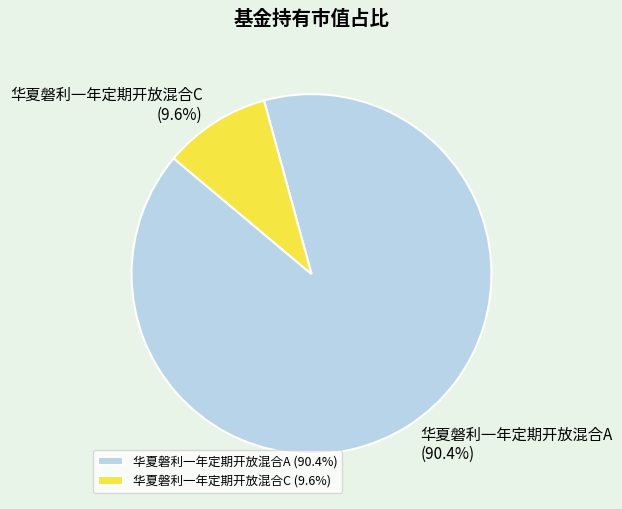

Which has a higher value, 华夏磐利一年定期开放混合A or 华夏磐利一年定期开放混合C?

华夏磐利一年定期开放混合A